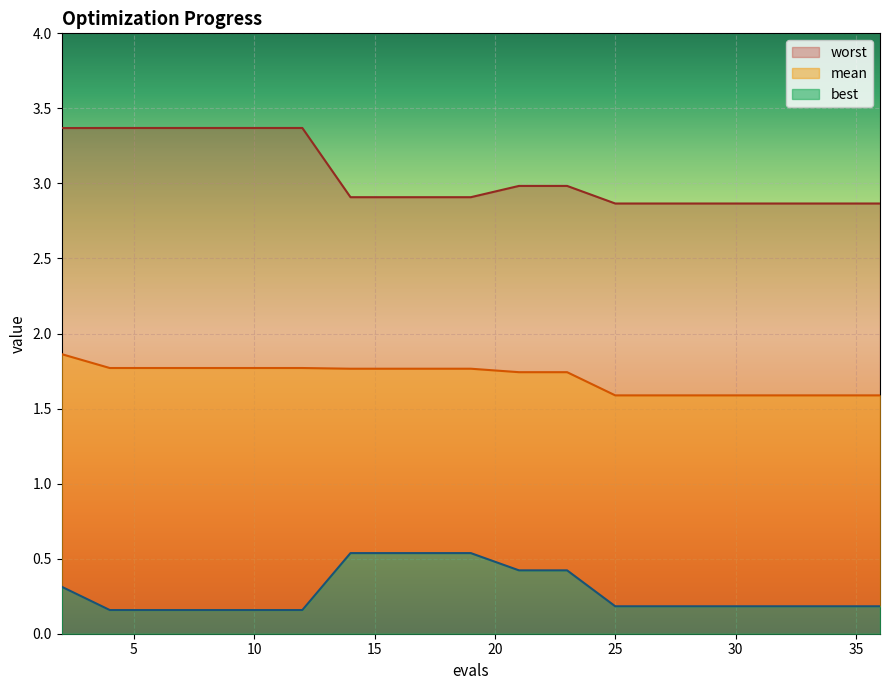

What is the approximate value of best at 19?

0.5